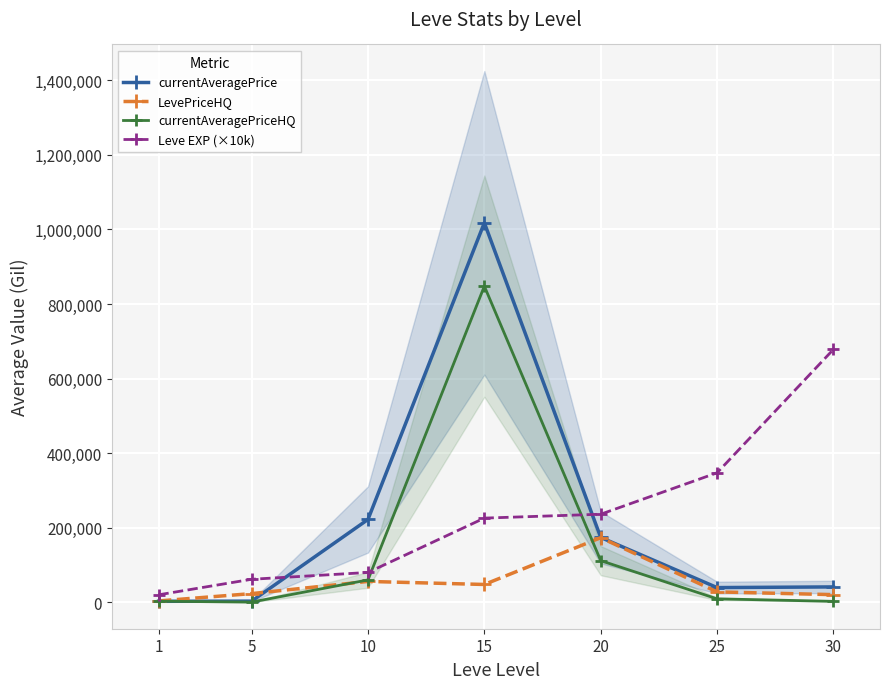

What is the maximum value for currentAveragePrice?

1017877.0